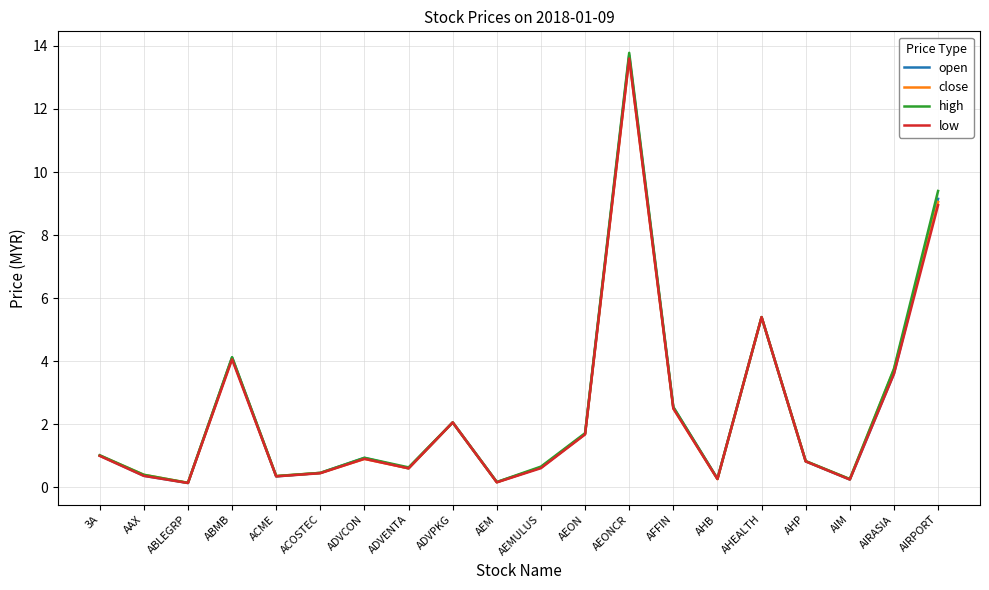

What value does the low series have at ADVPKG?

2.1